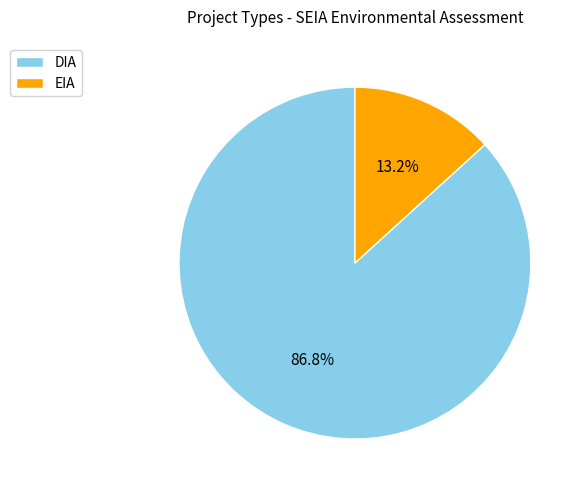

Is it true that EIA is 13% of the pie?

True